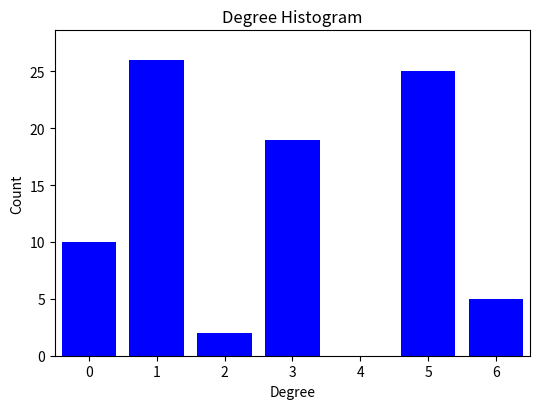

Which range on the x-axis has the tallest bar?

0.5 to 1.5